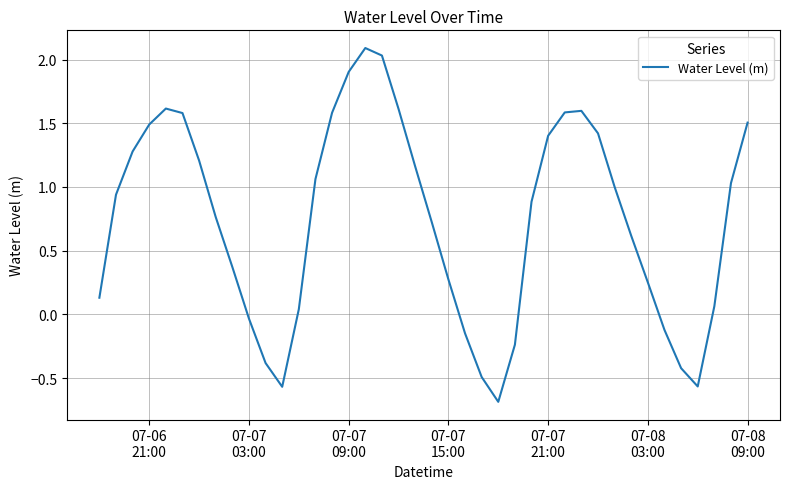

What is the minimum value shown in the chart?

-0.7